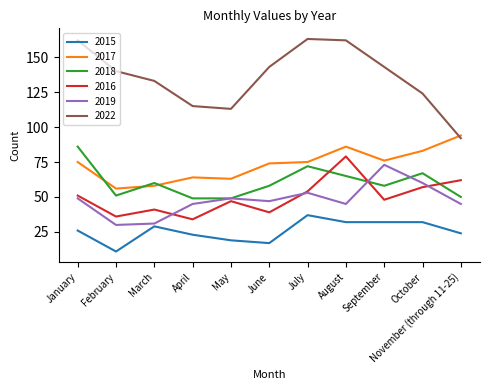

Which series has the widest spread of values?

2022